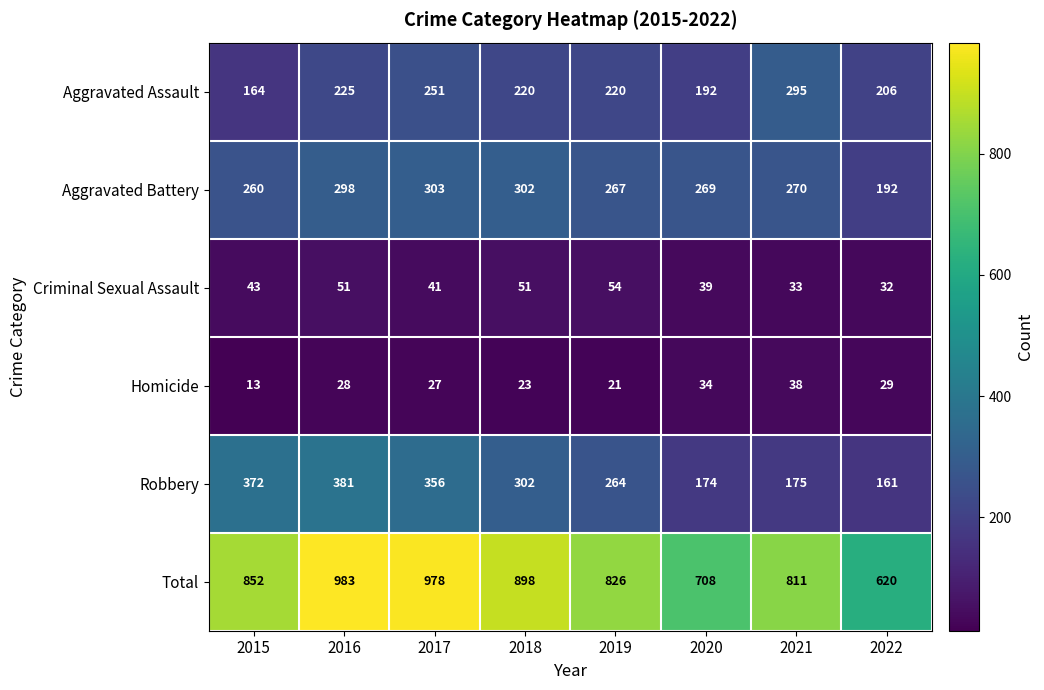

What is the sum of all Robbery values?

2185